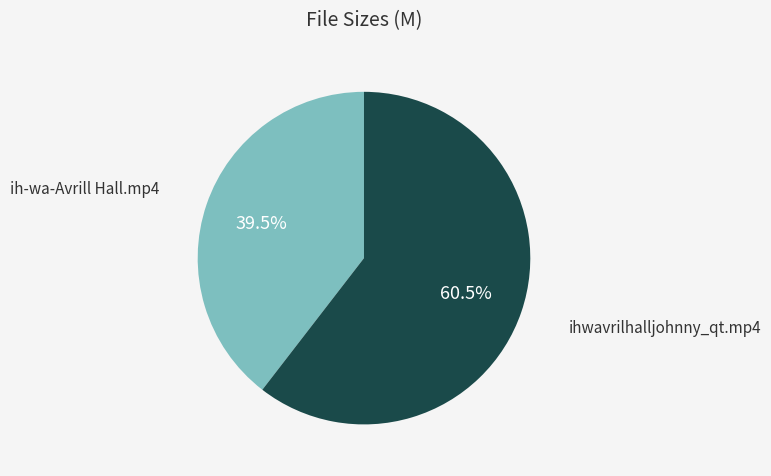

Count the number of slices in the pie.

2